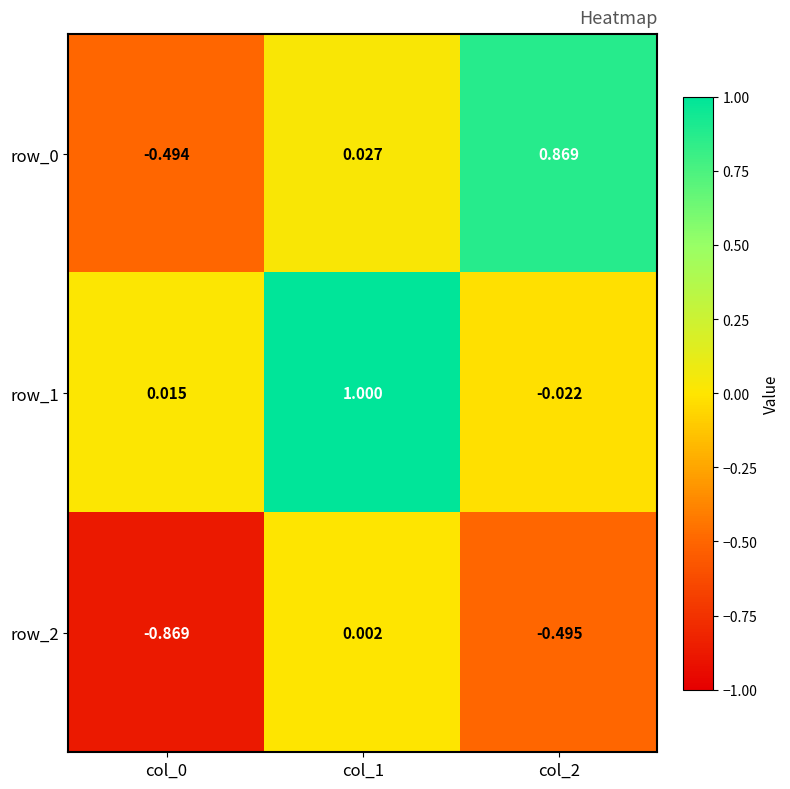

What is the maximum value for row_0?

0.9